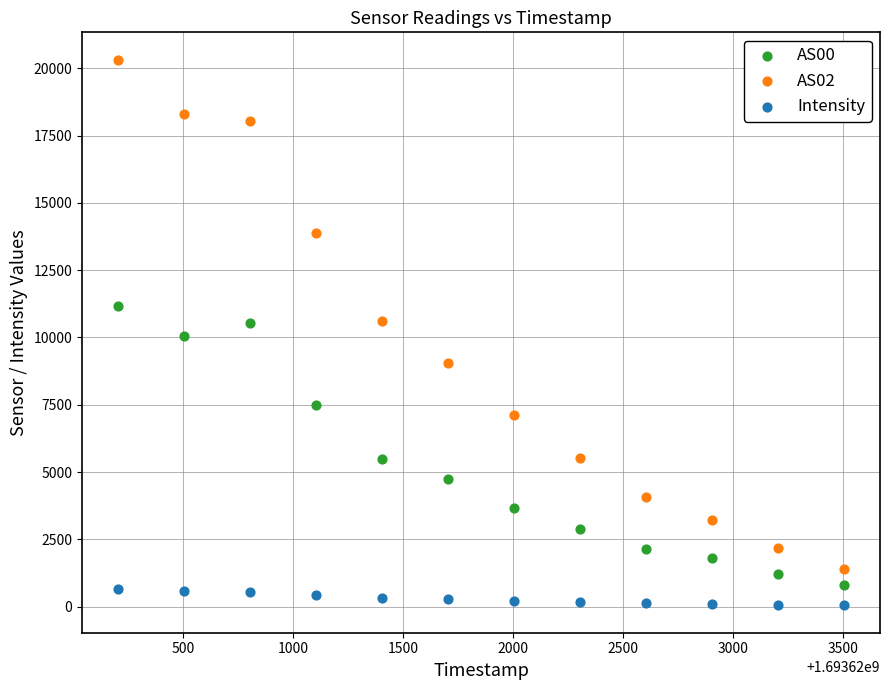

Across all data points, what is the range of Y values (max minus min)?

20279.3